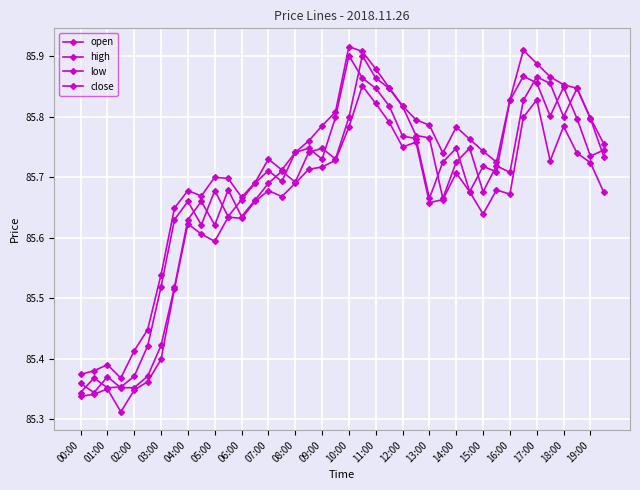

In low, how many points are higher than both neighbors (excluding endpoints)?

10